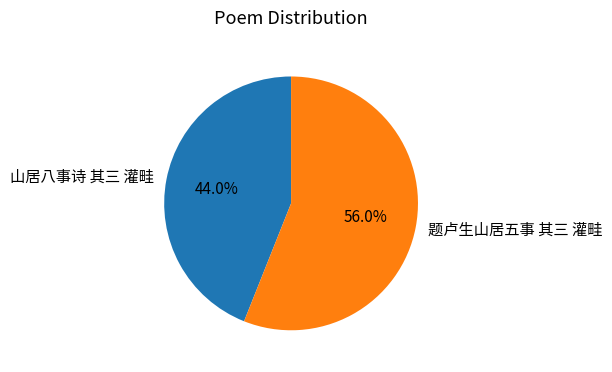

How many slices are in this pie chart?

2